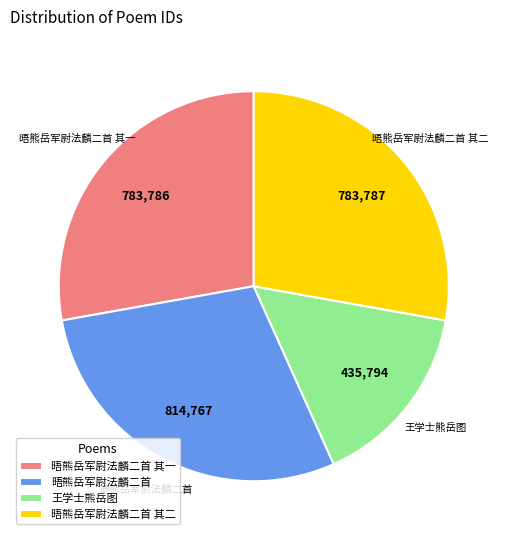

Which slice is the largest?

晤熊岳军尉法麟二首